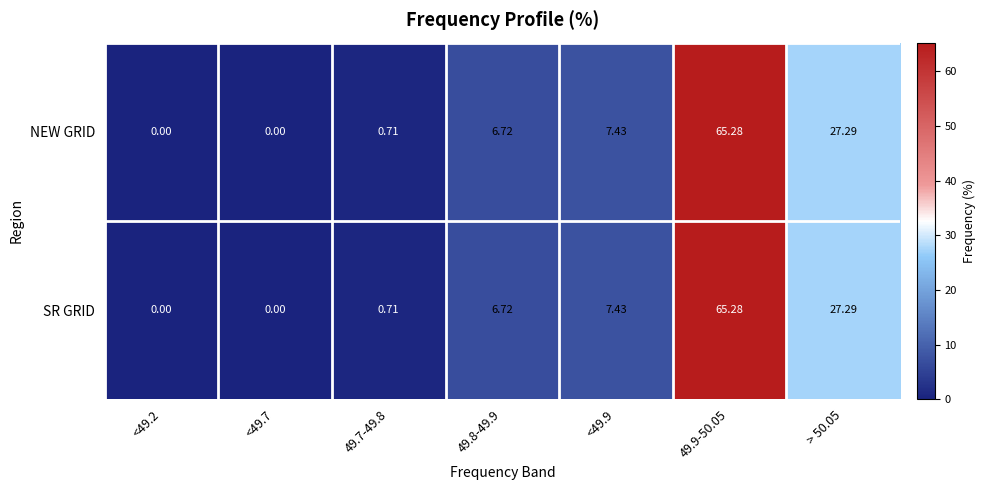

At how many categories does at least one series exceed 8?

2